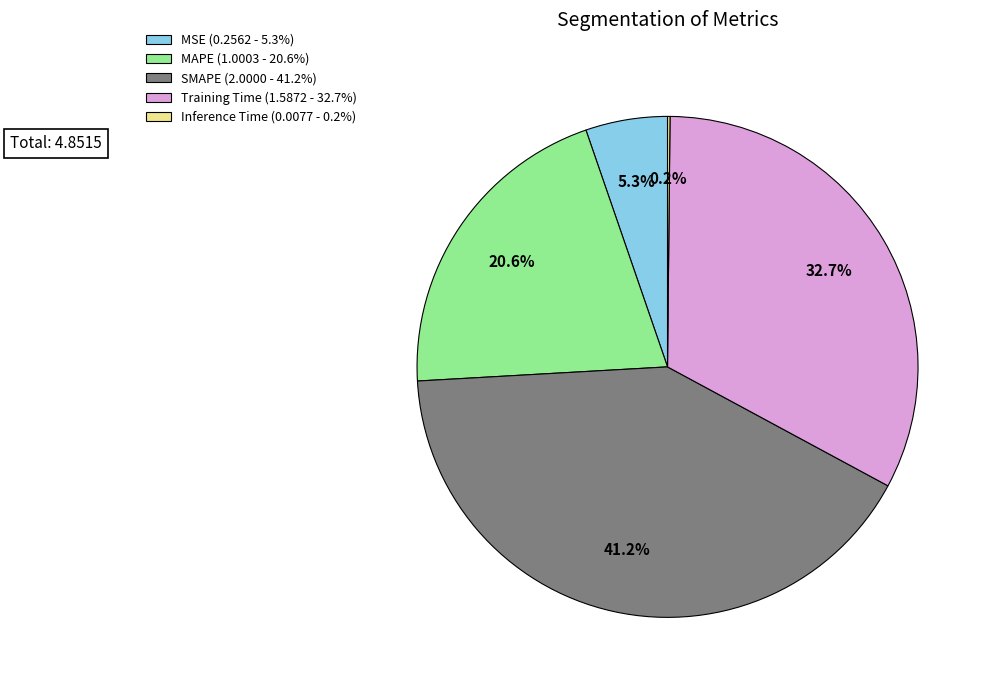

How much of the chart is everything except SMAPE?

58.8%